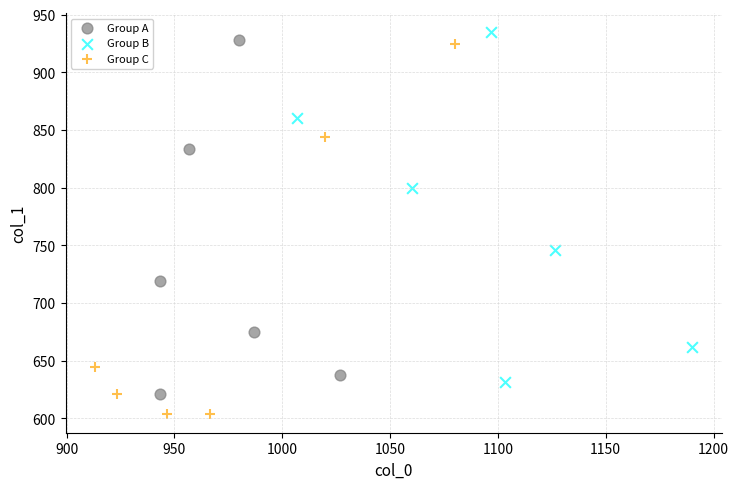

Which series contains the lowest Y value?

Group C